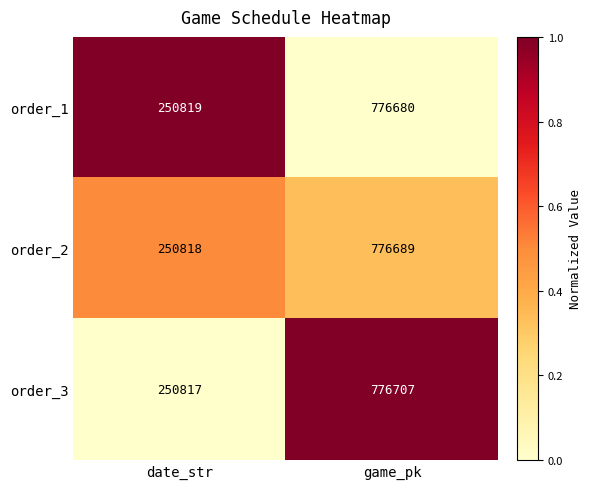

Is it true that order_1 equals 1251762 at game_pk?

False